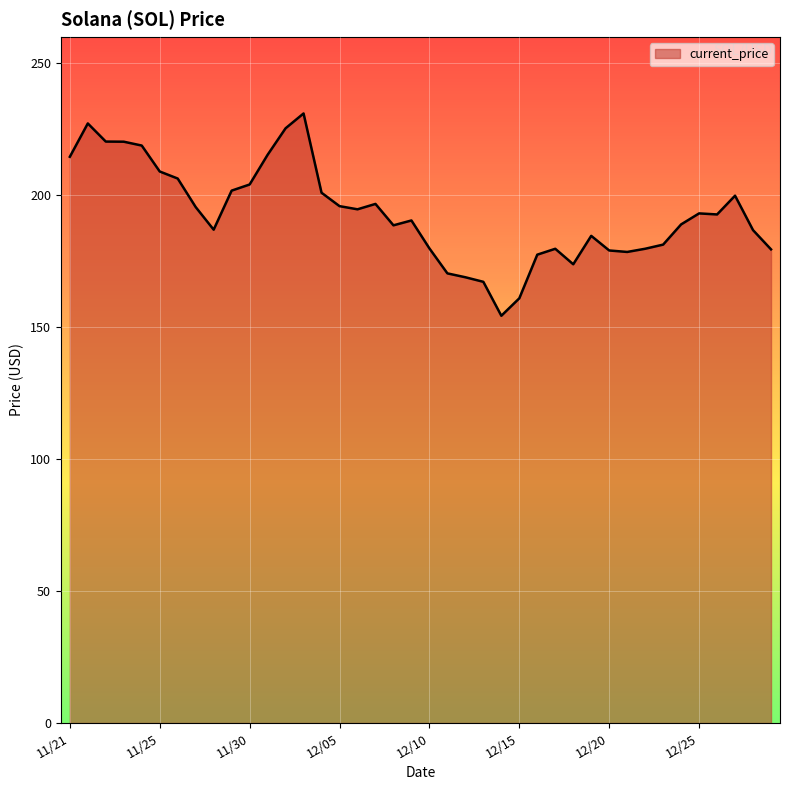

What is the maximum value shown in the chart?

231.0